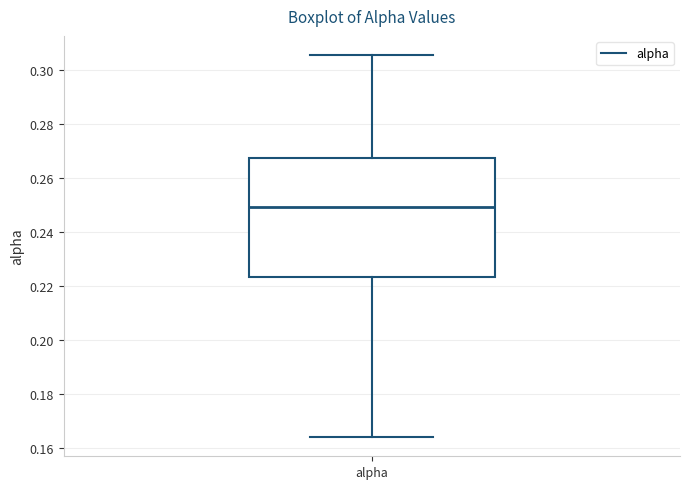

Transcribe this box plot: give where the median line is, the range the box spans, and where the two whiskers end, as read against the y-axis. The values are not printed on the chart, so give them approximately, as read against the axis.

median 0.250, box 0.224 to 0.268, whiskers 0.164 to 0.306